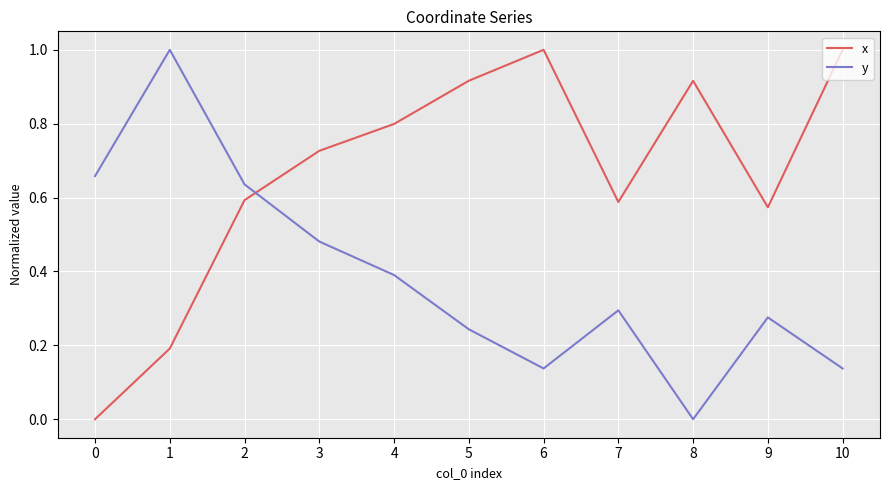

What is the difference between the maximum and minimum values in the y series?

1.0